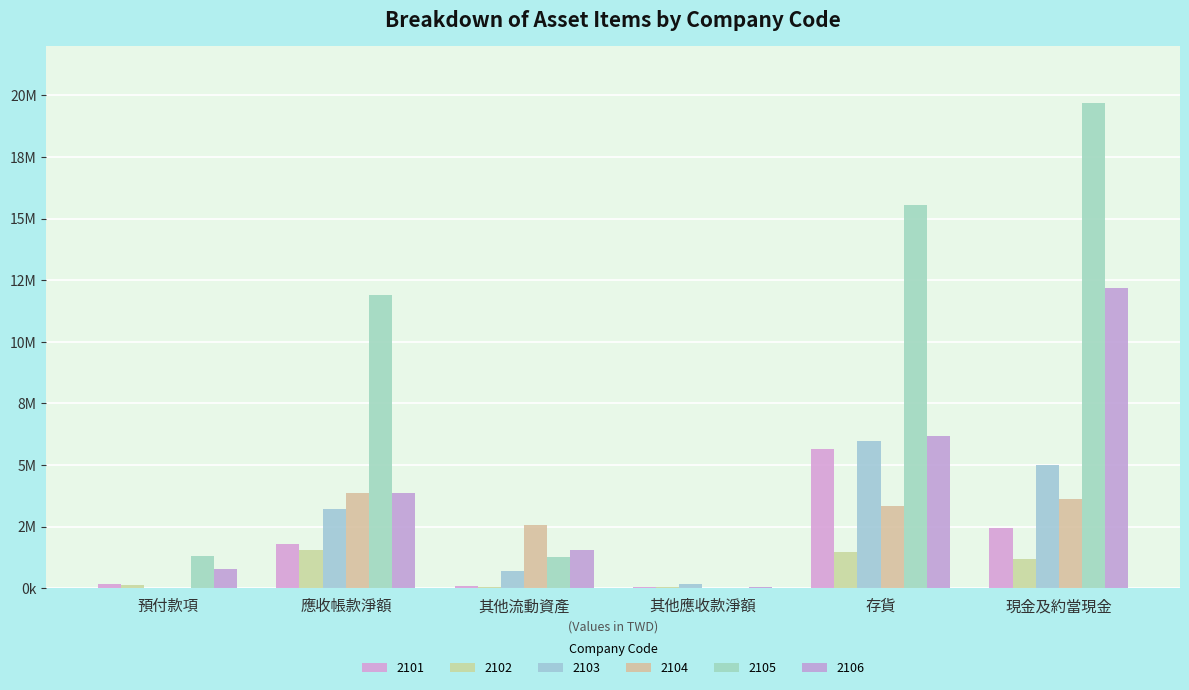

Is it true that 2105 equals 1298133 at 預付款項?

True